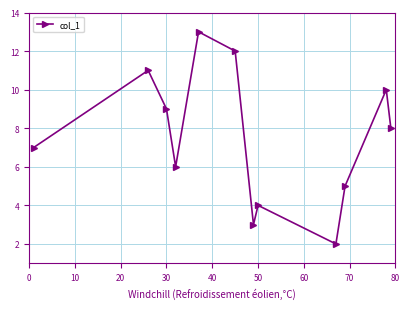

What is the greatest value displayed?

13.0